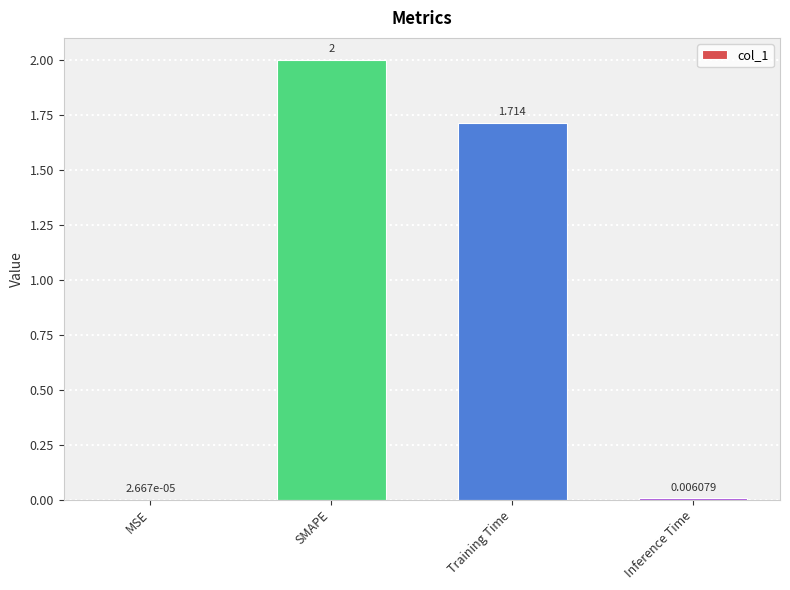

Which category has the highest value across all series?

SMAPE